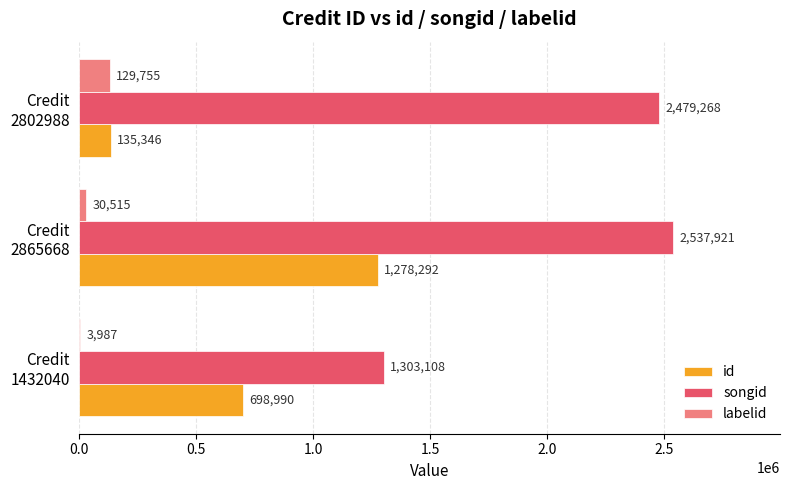

Which series has the widest spread of values?

songid